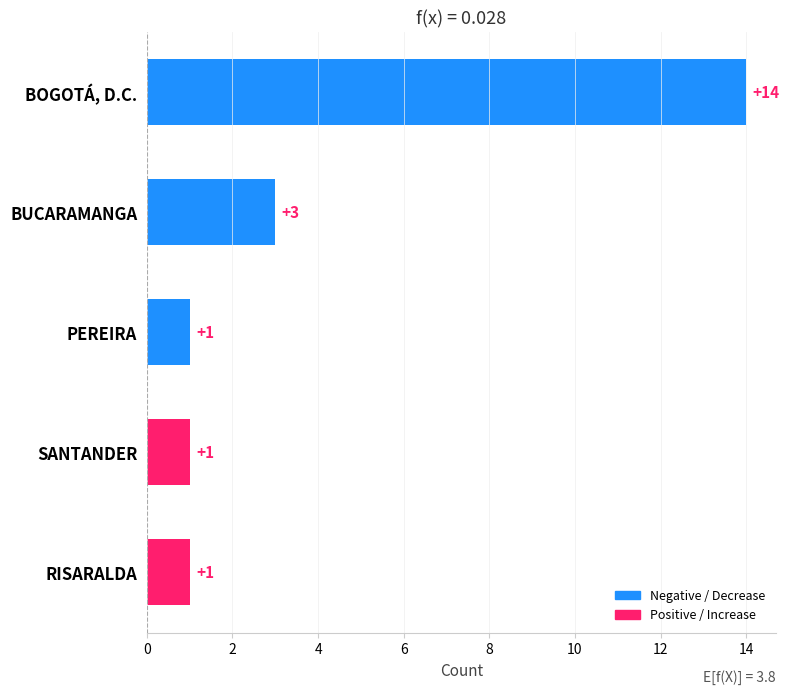

What is the minimum value shown in the chart?

1